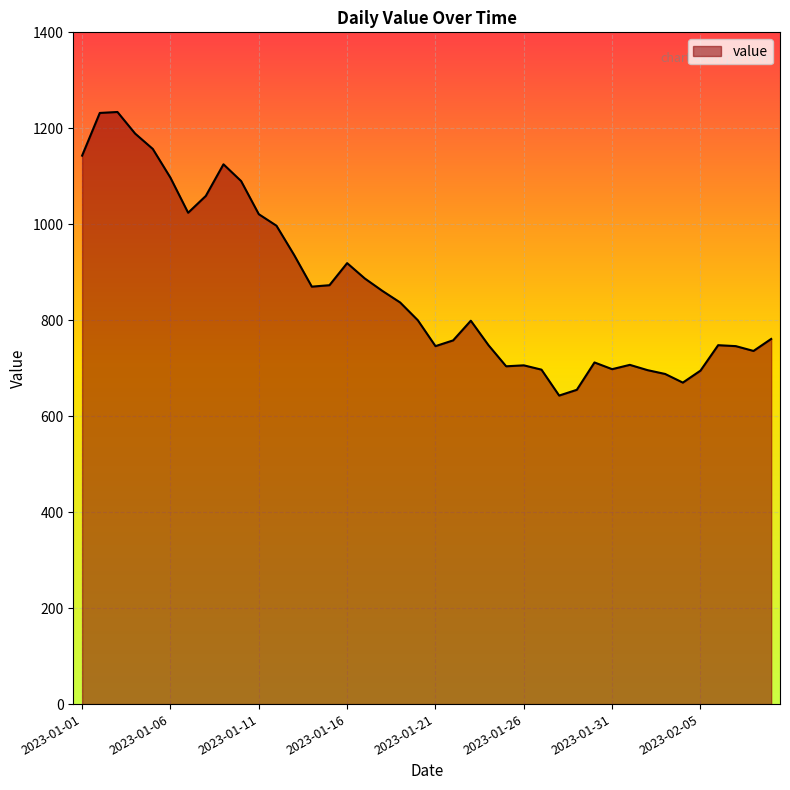

How many lines are shown in the chart?

1